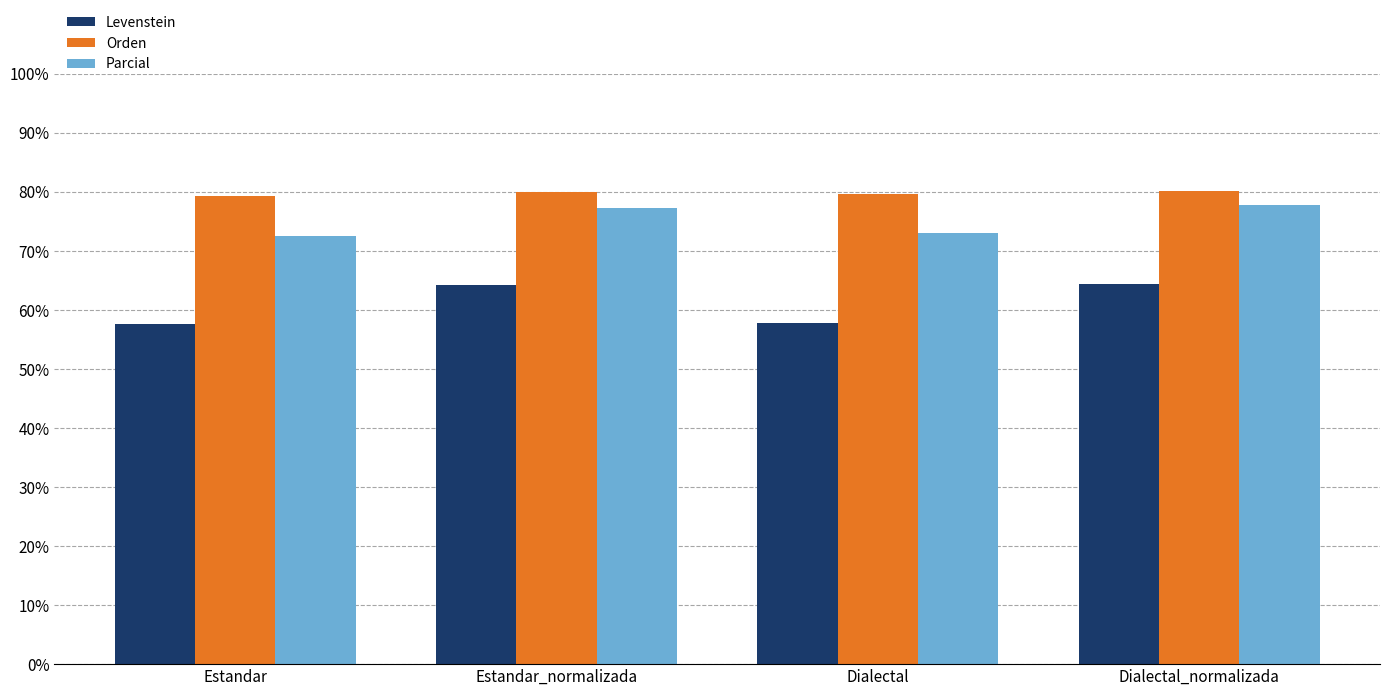

What is the difference between the maximum and second lowest values in the Orden series?

0.5